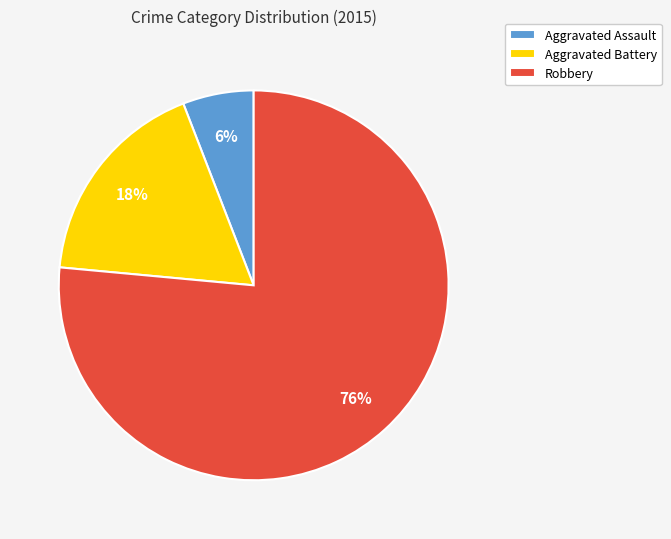

To the nearest percent, what is the combined percentage of Aggravated Battery and Aggravated Assault?

24%